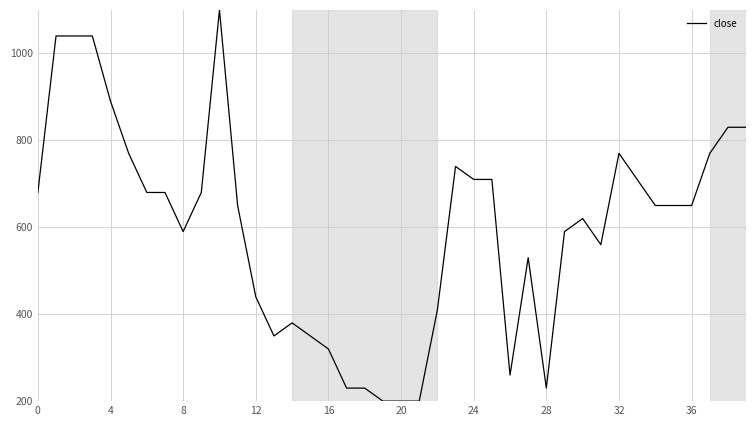

What is the difference between the maximum and minimum values?

900